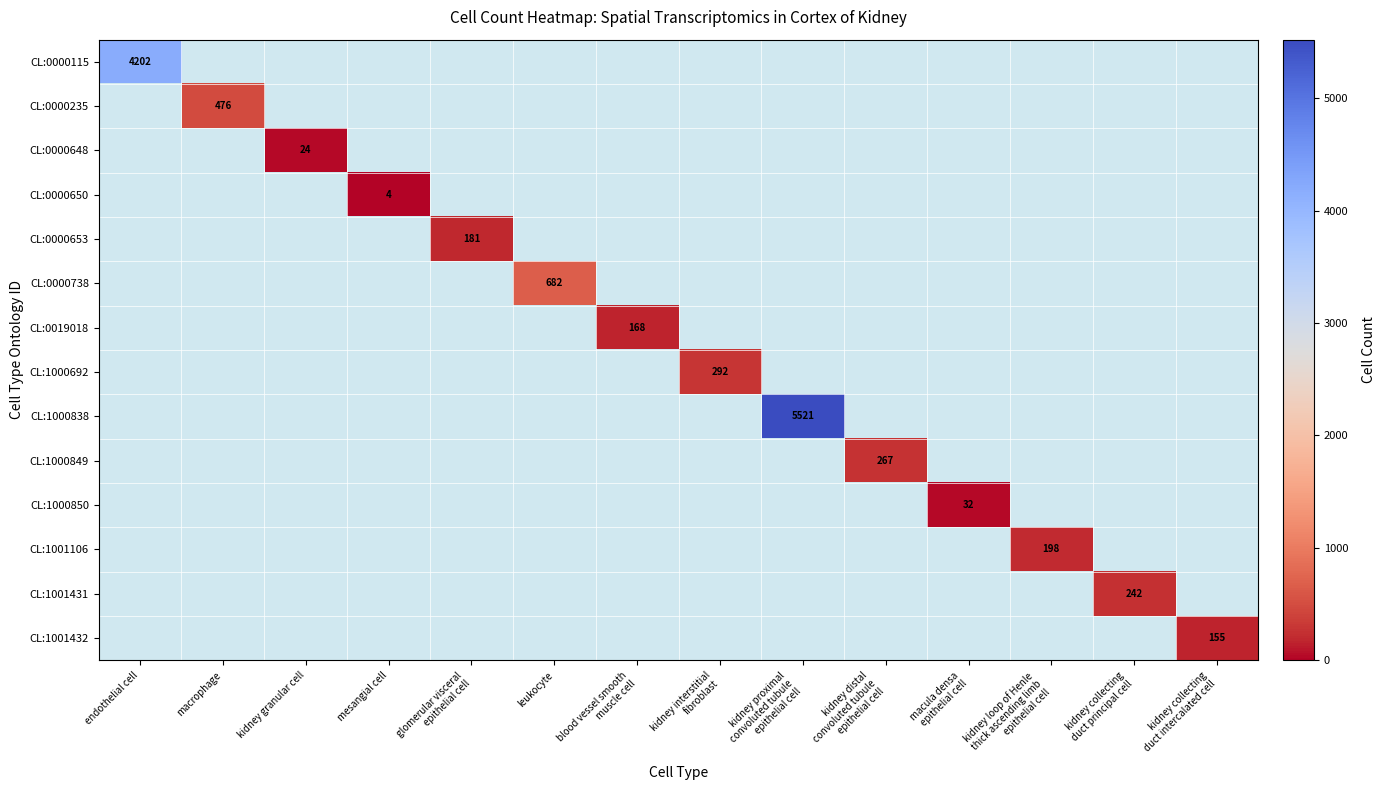

How many categories are shown in the chart?

14